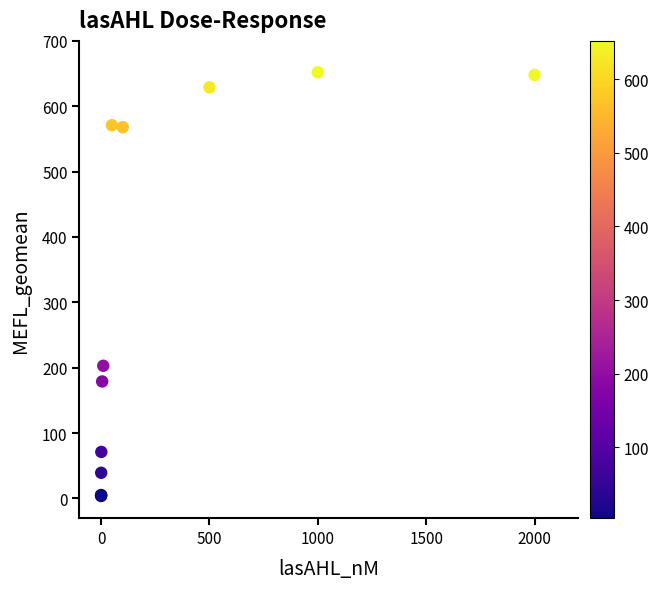

What Y value in the scatter plot is closest to 327?

203.0